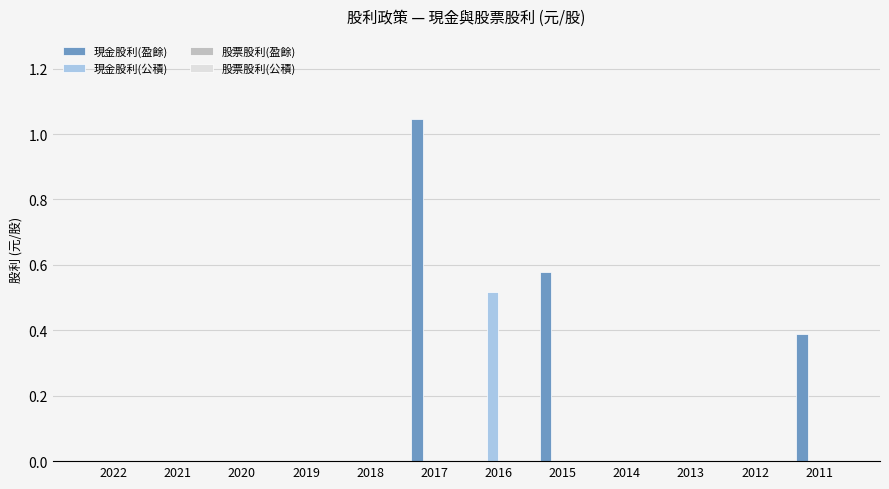

Is it true that 現金股利(公積) equals 0.0 at 2018?

True